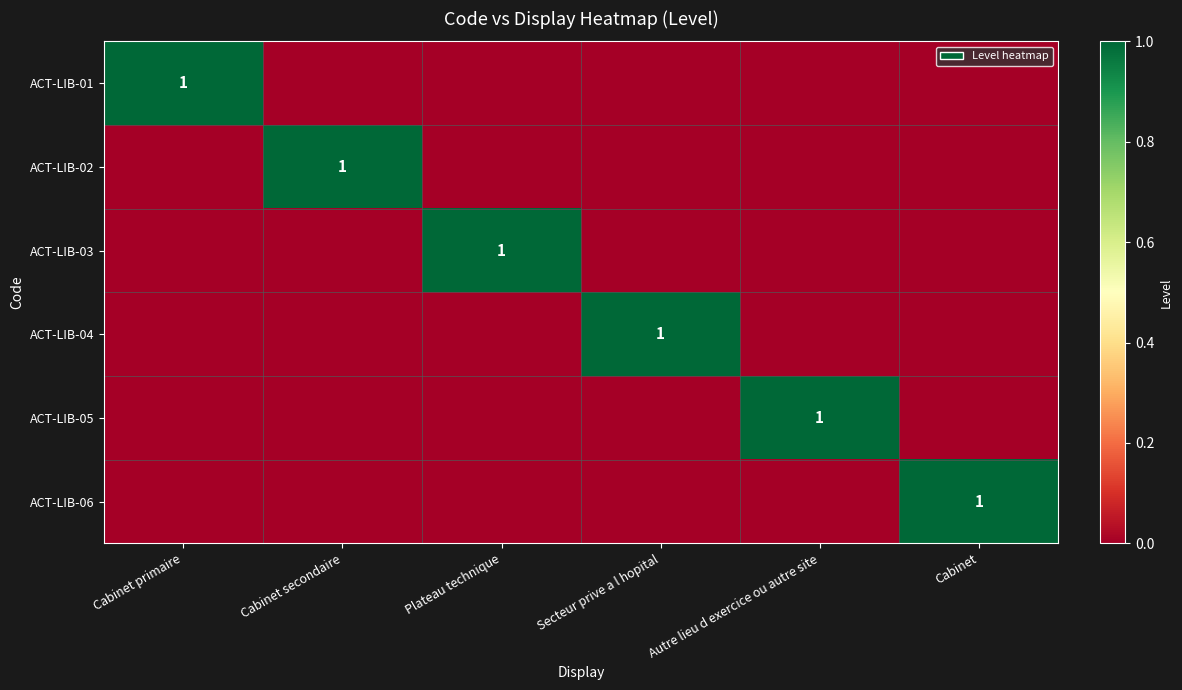

At how many categories does at least one series exceed 0?

6